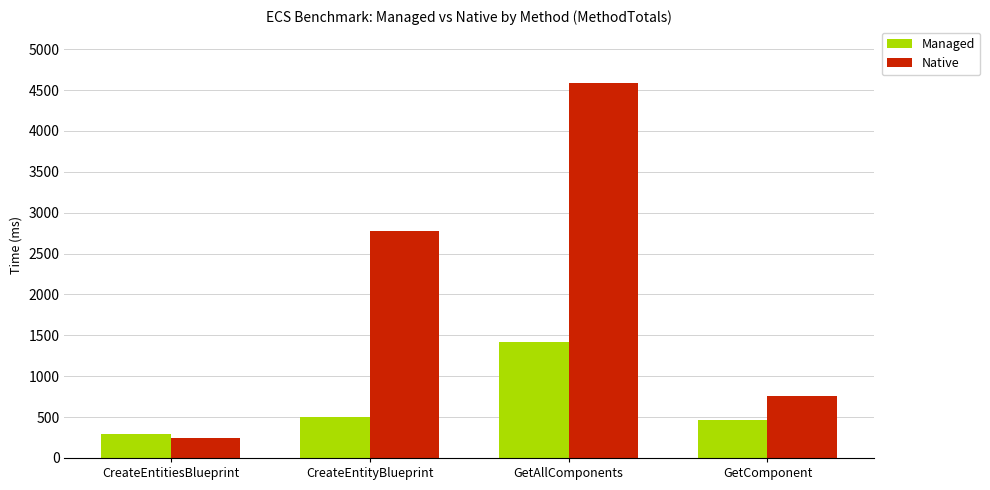

How many data points in Native are above 2771?

2